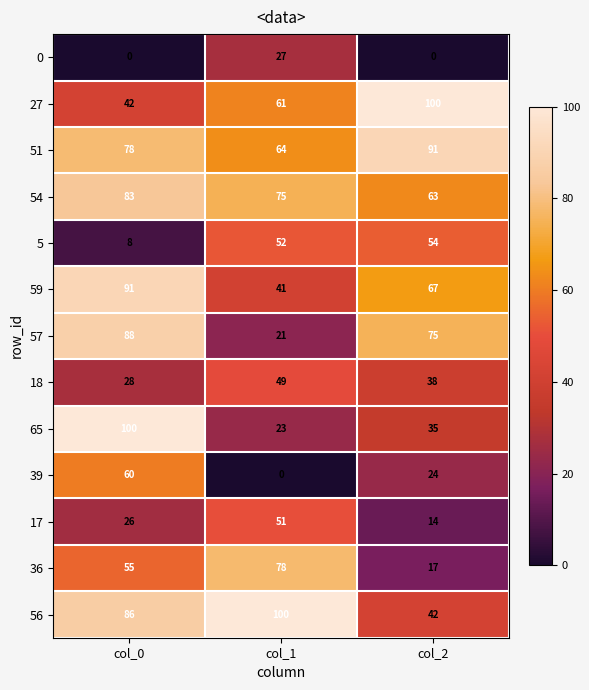

List the labels in order of 36 value, largest first.

col_1, col_0, col_2